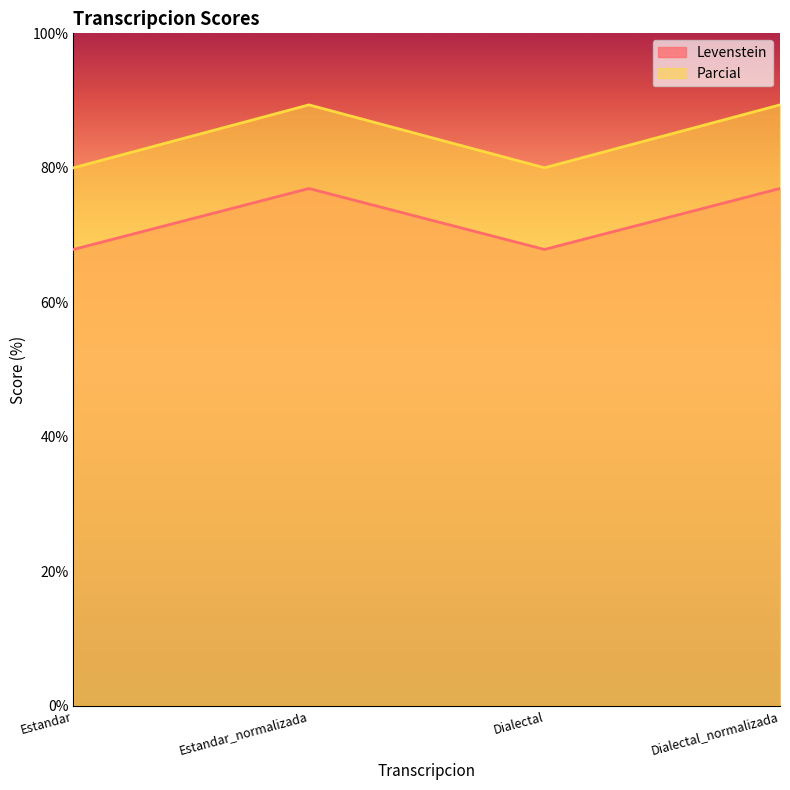

The value of Levenstein at Dialectal is 67.9. True or false?

True